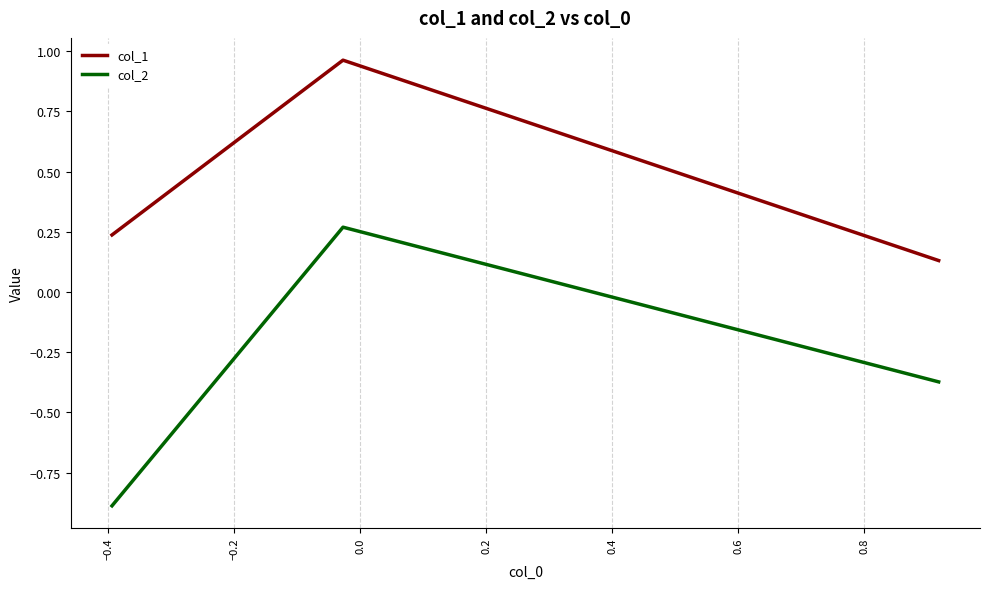

How many distinct data groups are displayed?

2